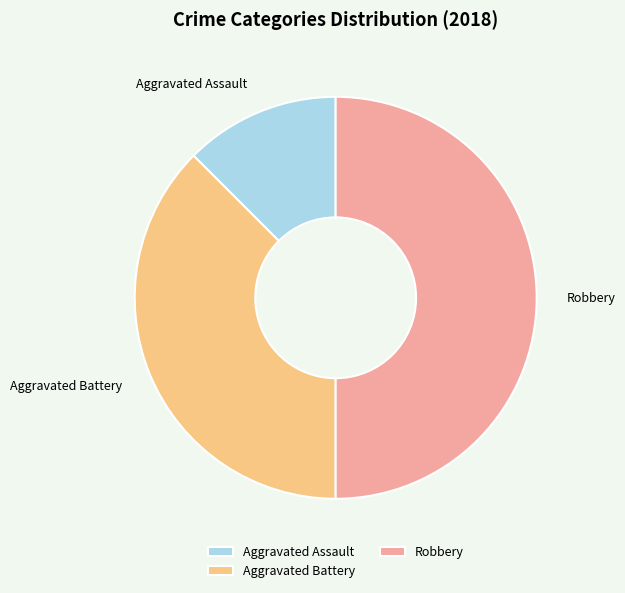

What is the smallest slice in the pie chart?

Aggravated Assault